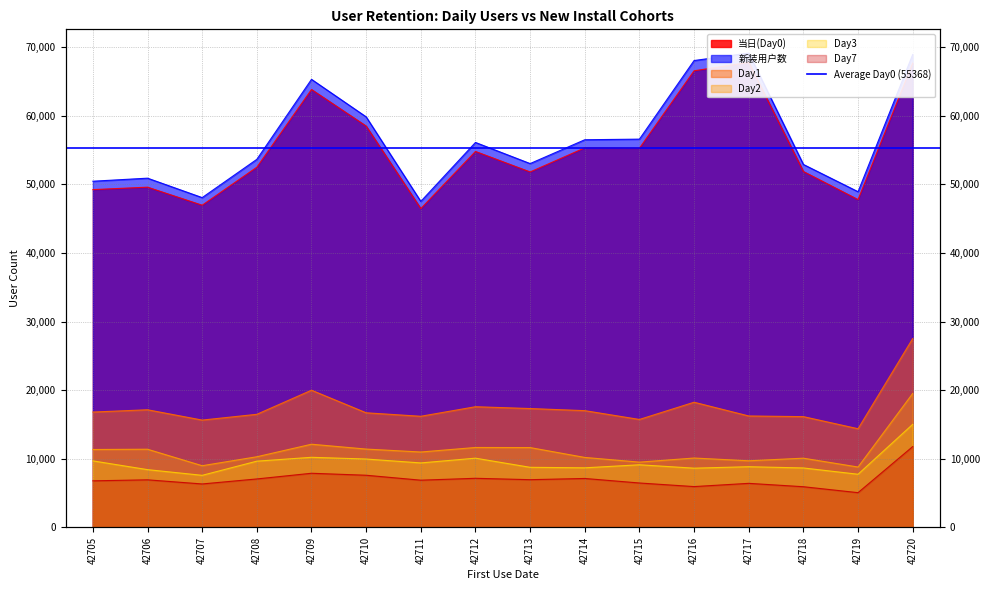

Is it true that Day2 equals 4392 at 42708?

False